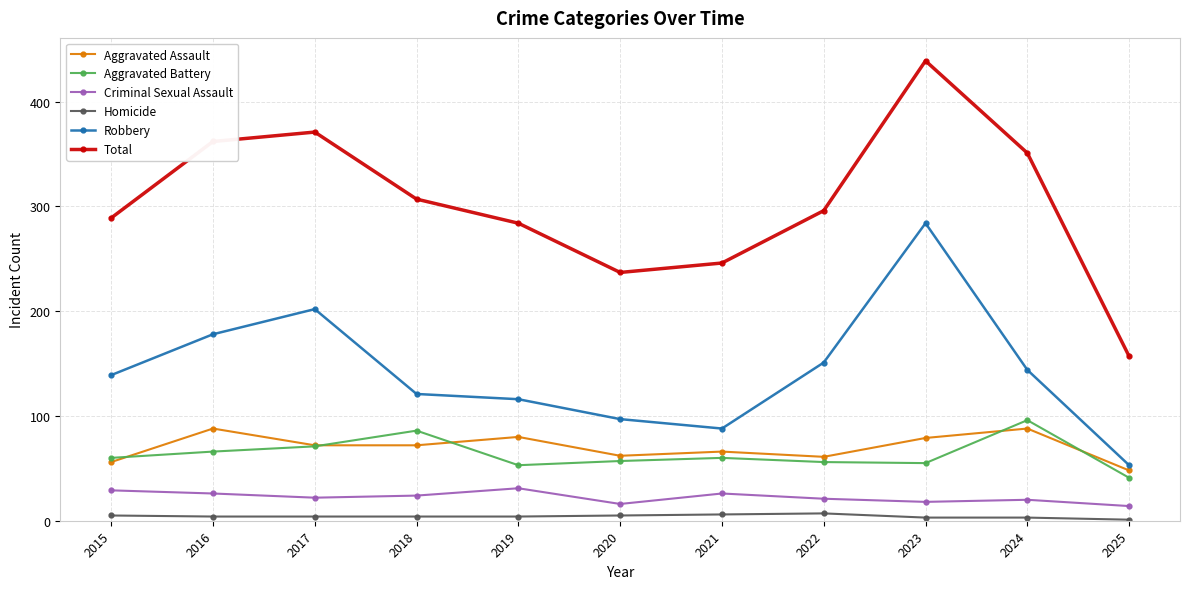

Which series has the largest range (max minus min)?

Total